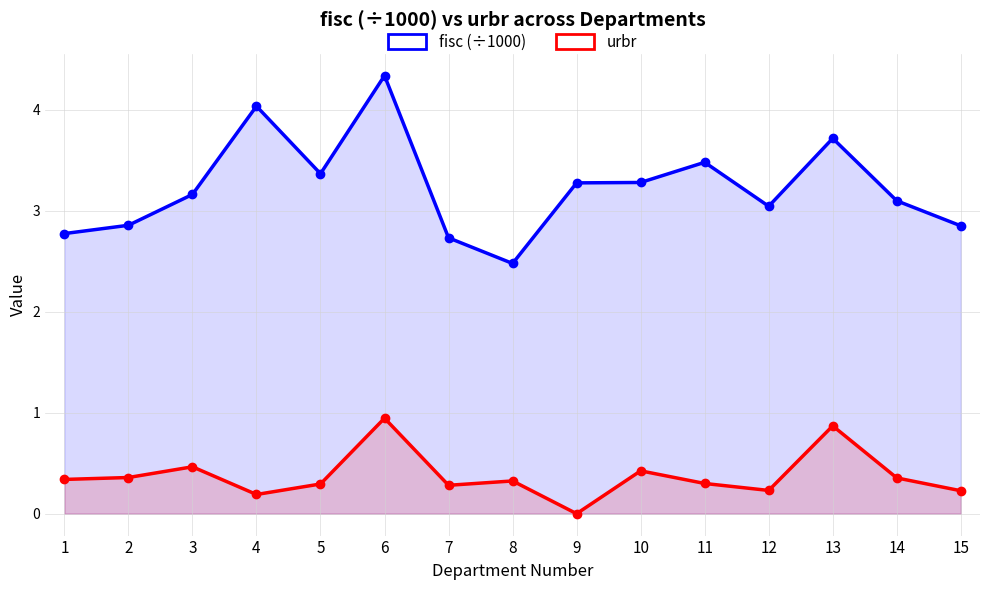

True or false: fisc (÷1000) has more than 2 interior local peaks.

True